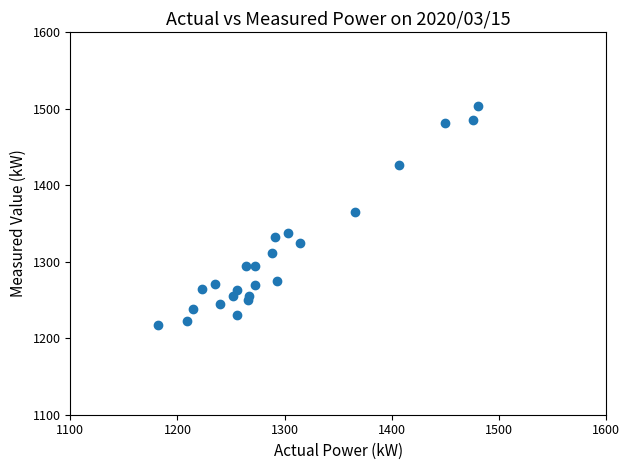

What is the range of Y values (max minus min)?

287